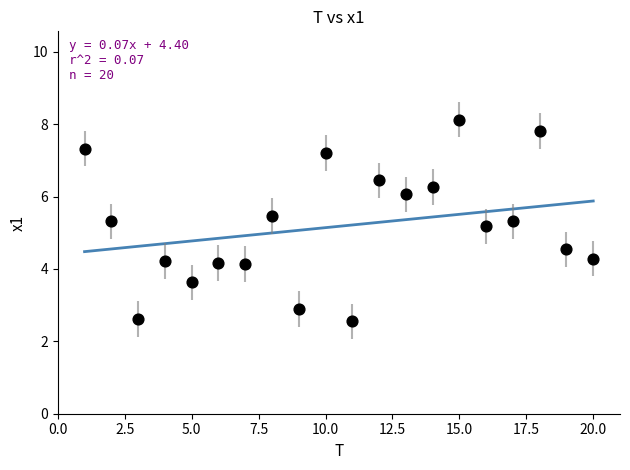

What is the range of Y values (max minus min)?

5.6